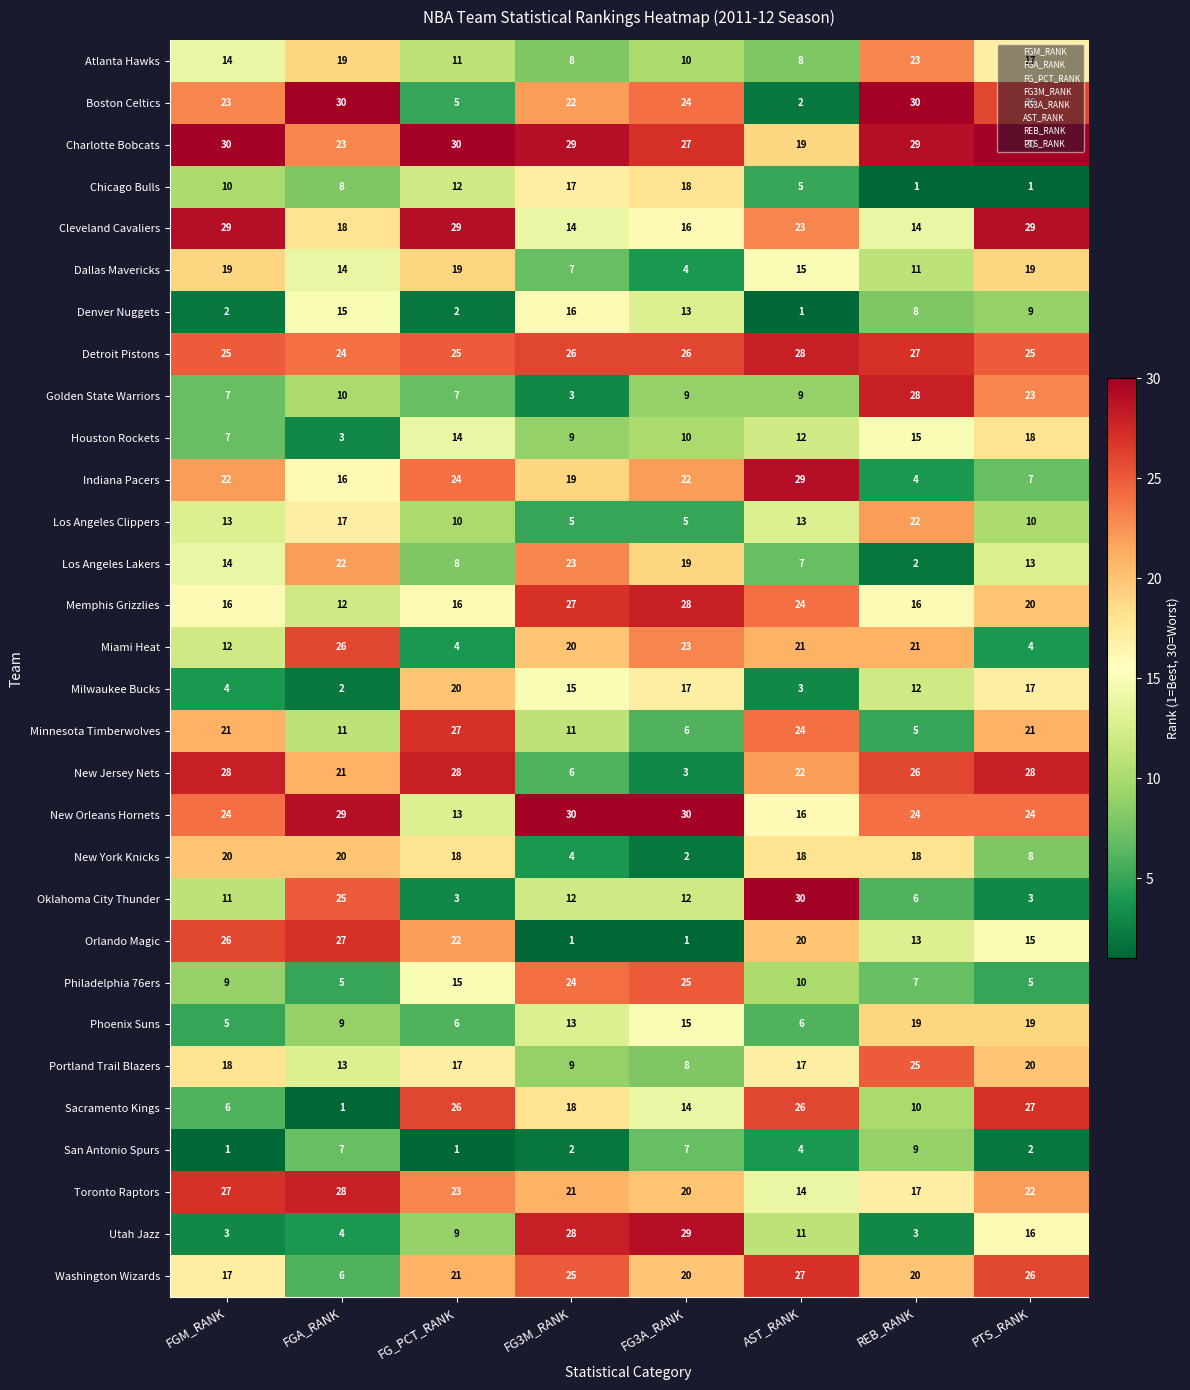

Which series has the largest range (max minus min)?

Boston Celtics